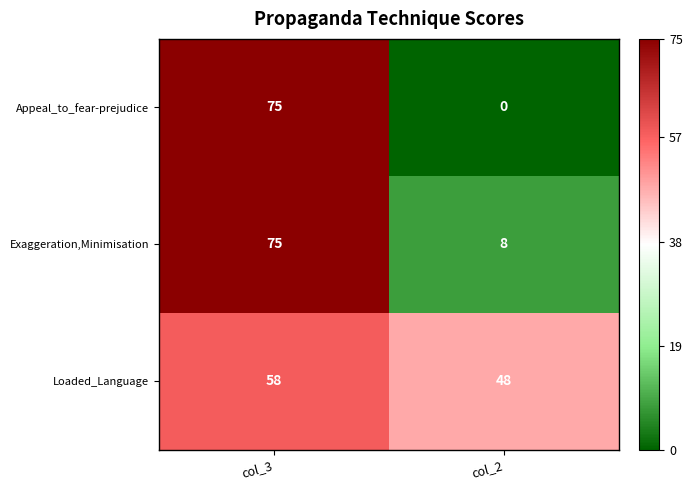

Which series has the largest range (max minus min)?

Appeal_to_fear-prejudice